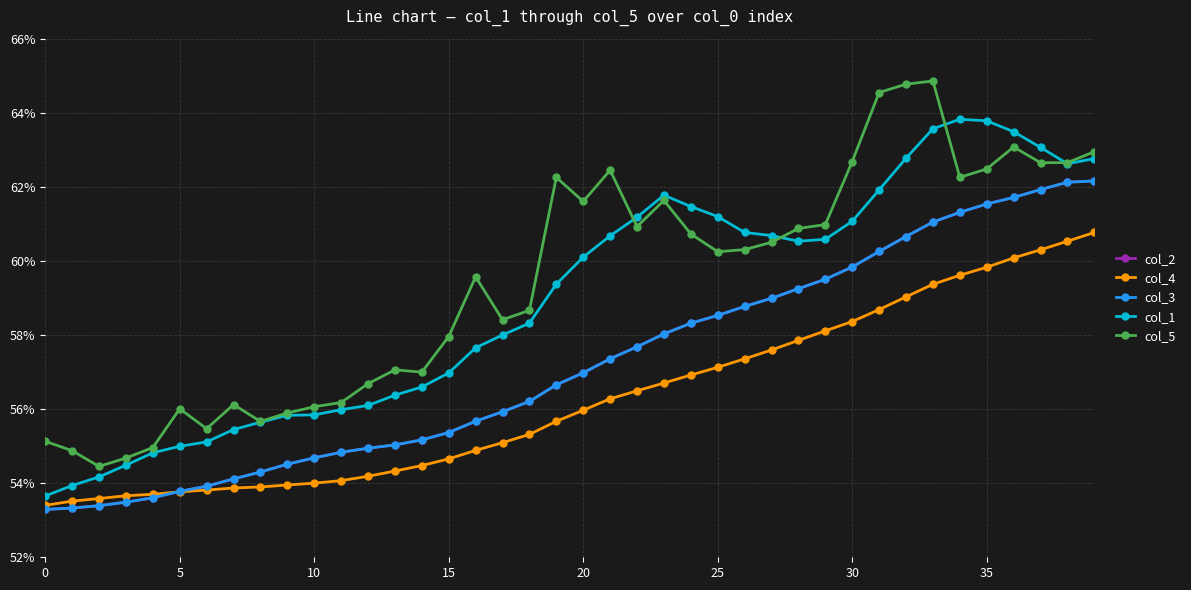

Does the chart have visible grid lines?

Yes